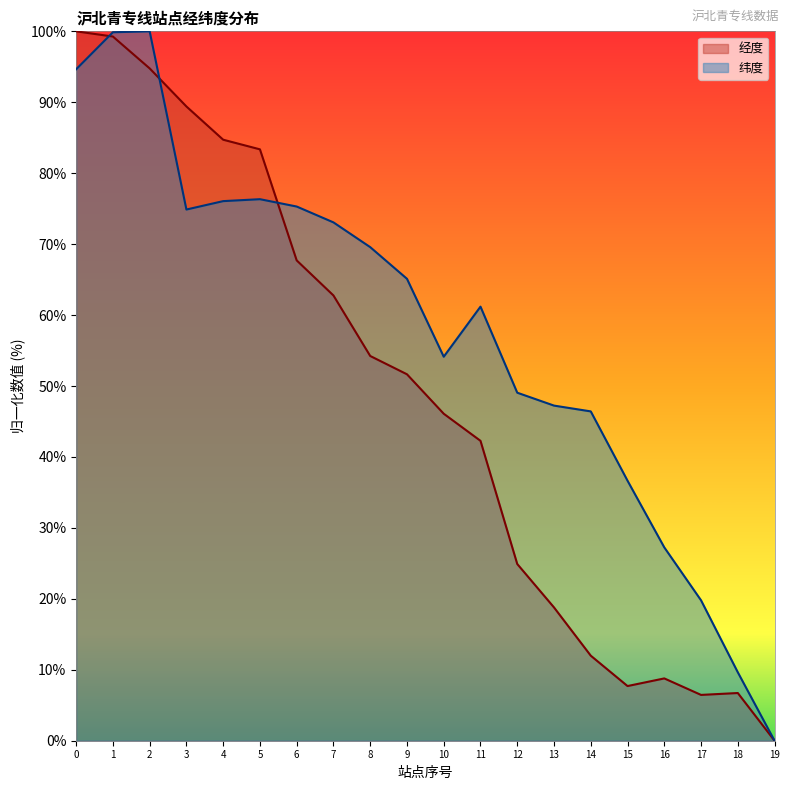

What are all the series names shown in the legend?

经度, 纬度